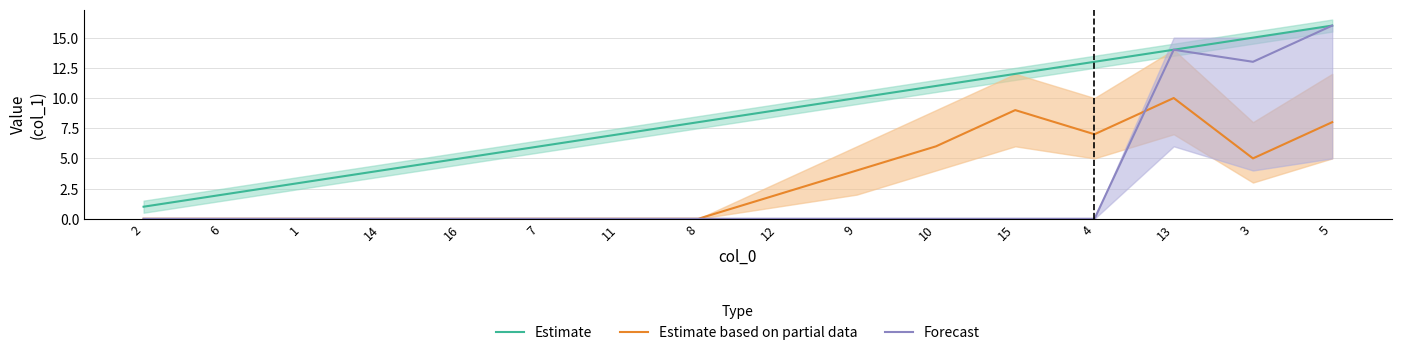

Where does the Estimate based on partial data series first go above 2?

9